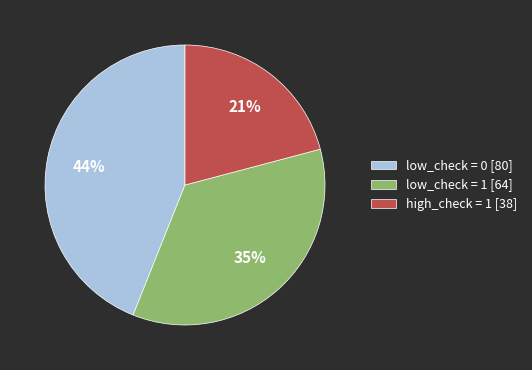

Rank the categories by value from highest to lowest.

low_check = 0 [80], low_check = 1 [64], high_check = 1 [38]